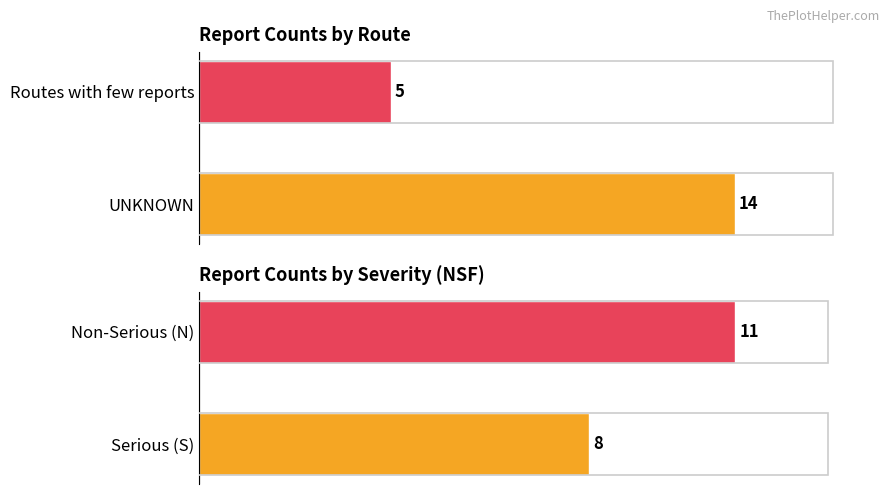

Is the value of Non-Serious (N) at 13 greater than the value of Serious (S) at 17?

No